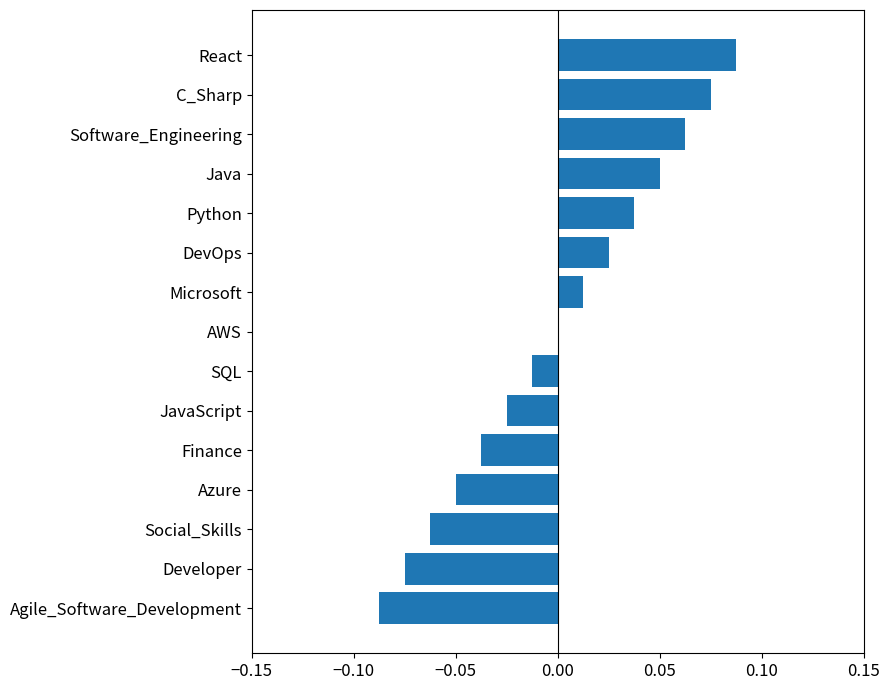

What is the change in value from Azure to DevOps?

+0.1